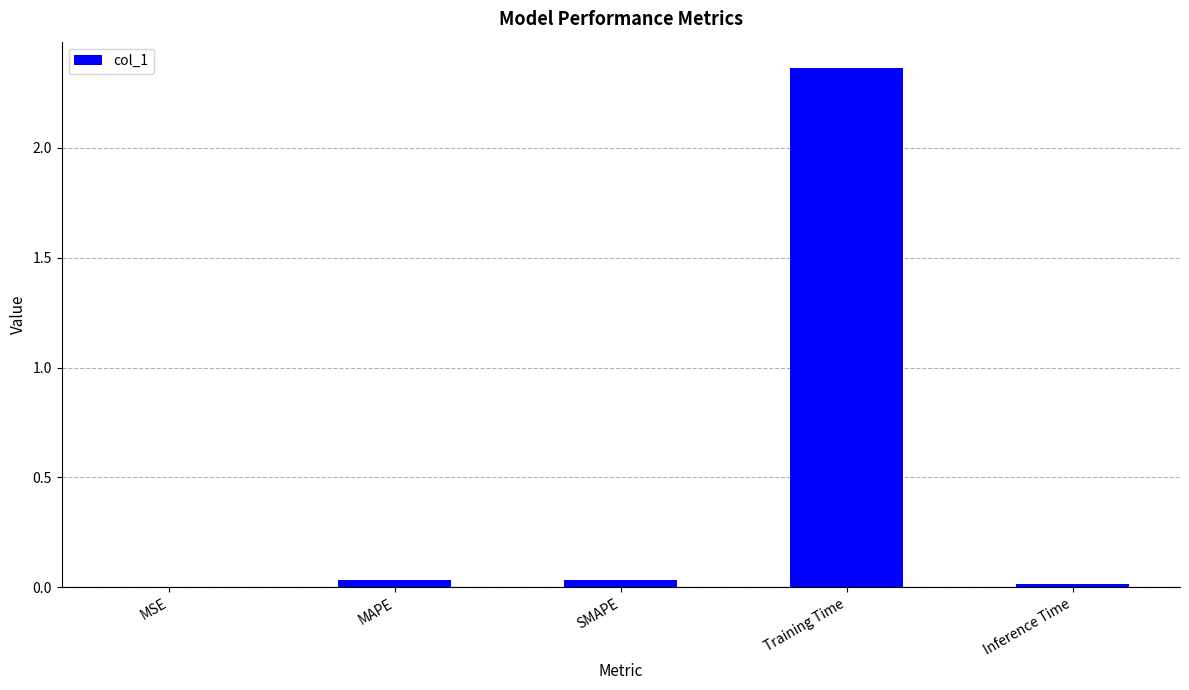

Which category has the highest value across all series?

Training Time